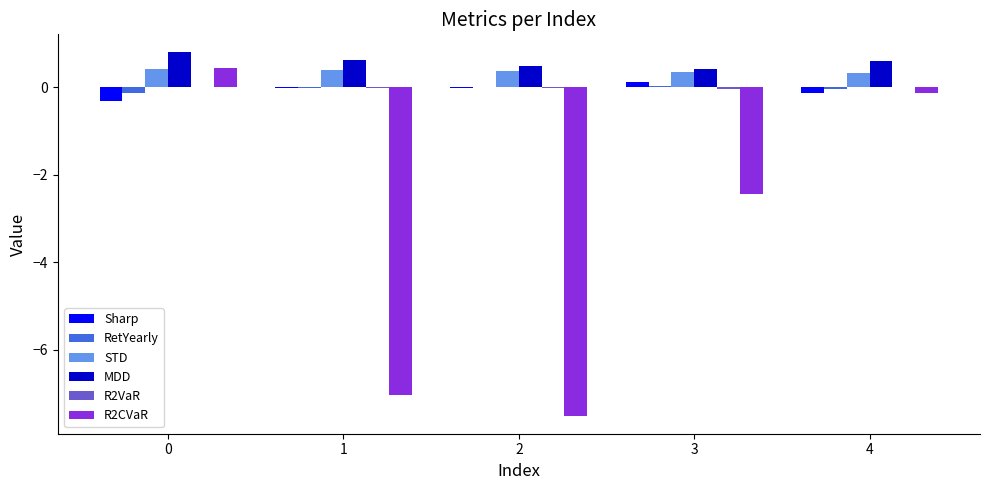

What is the sum of all STD values?

1.8